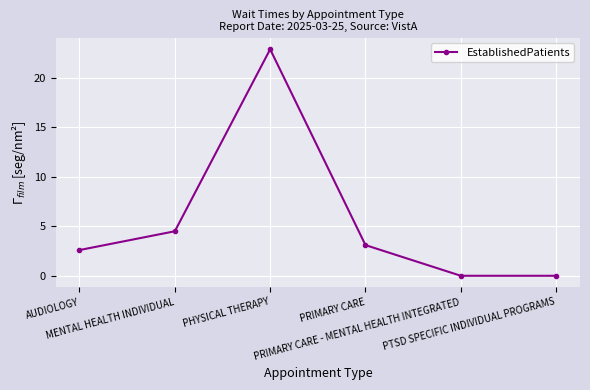

What is the label of the 4th point from the right?

PHYSICAL THERAPY